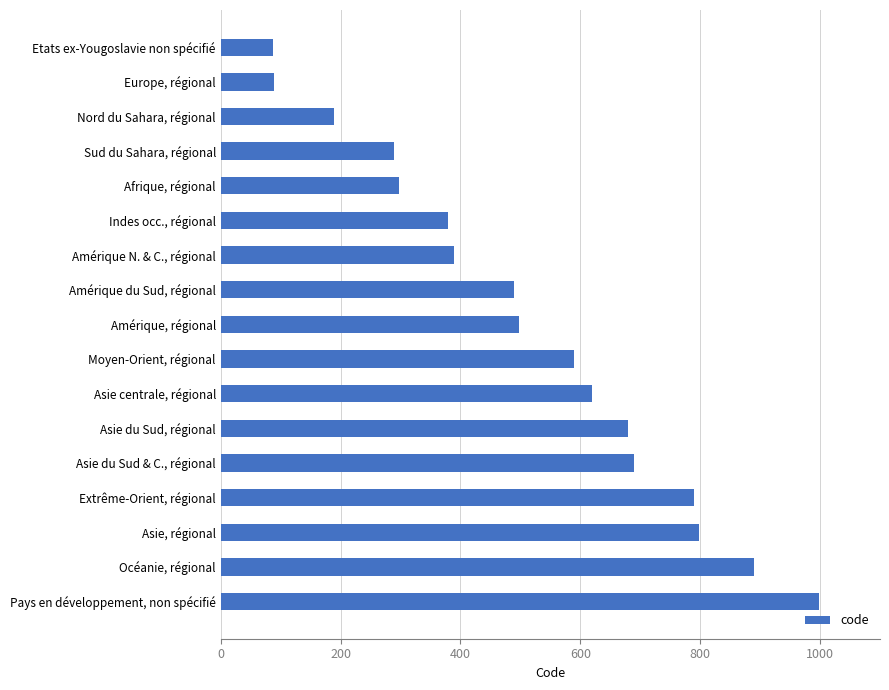

List the labels in order of value, largest first.

Pays en développement, non spécifié, Océanie, régional, Asie, régional, Extrême-Orient, régional, Asie du Sud & C., régional, Asie du Sud, régional, Asie centrale, régional, Moyen-Orient, régional, Amérique, régional, Amérique du Sud, régional, Amérique N. & C., régional, Indes occ., régional, Afrique, régional, Sud du Sahara, régional, Nord du Sahara, régional, Europe, régional, Etats ex-Yougoslavie non spécifié